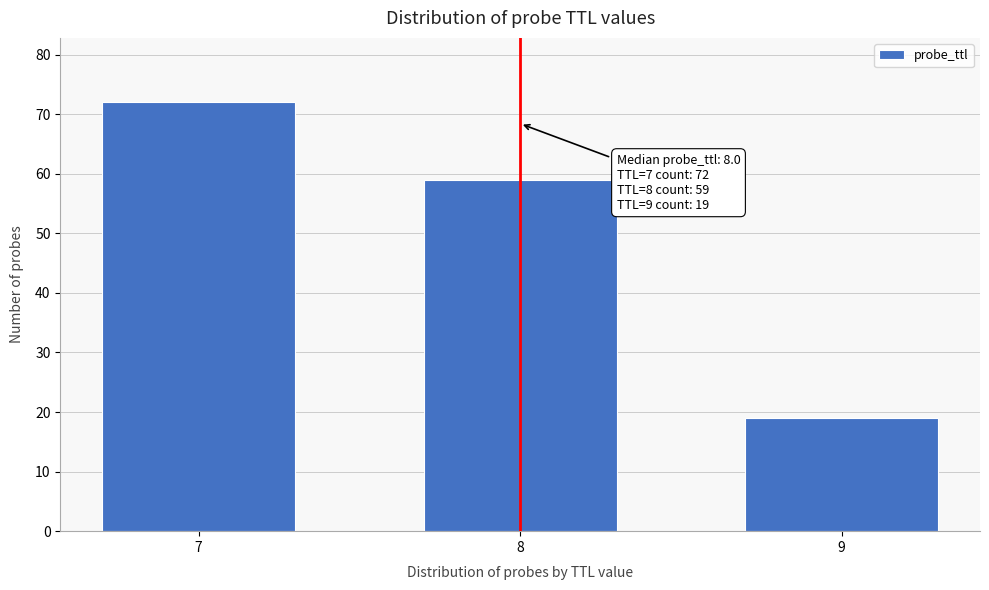

Reading left to right, what are all the values shown in this chart?

7=72	8=59	9=19